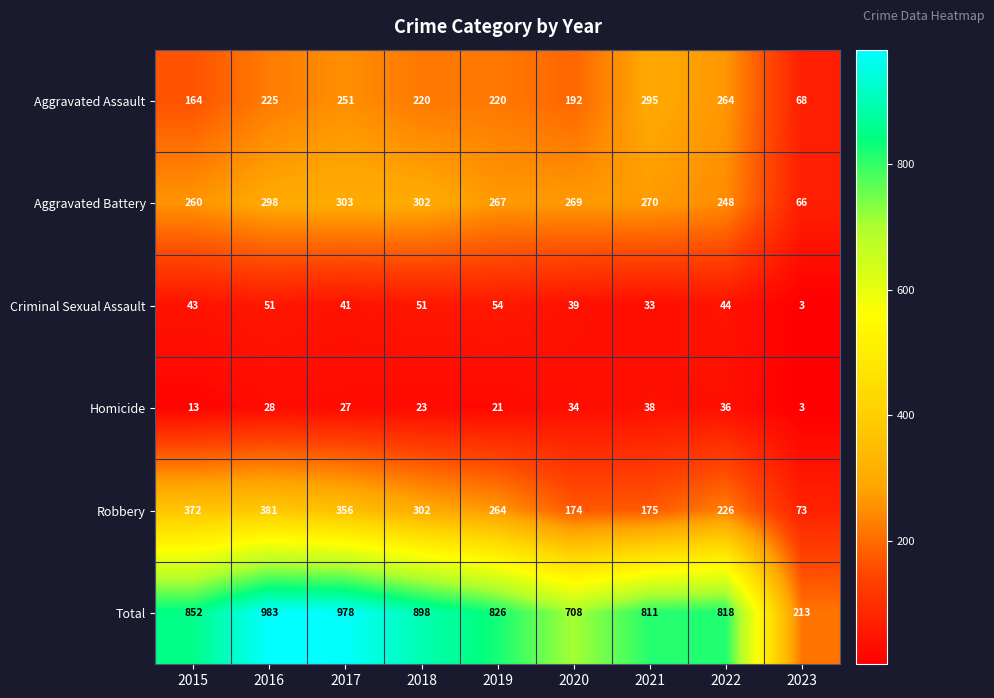

At how many categories does at least one series exceed 886?

3